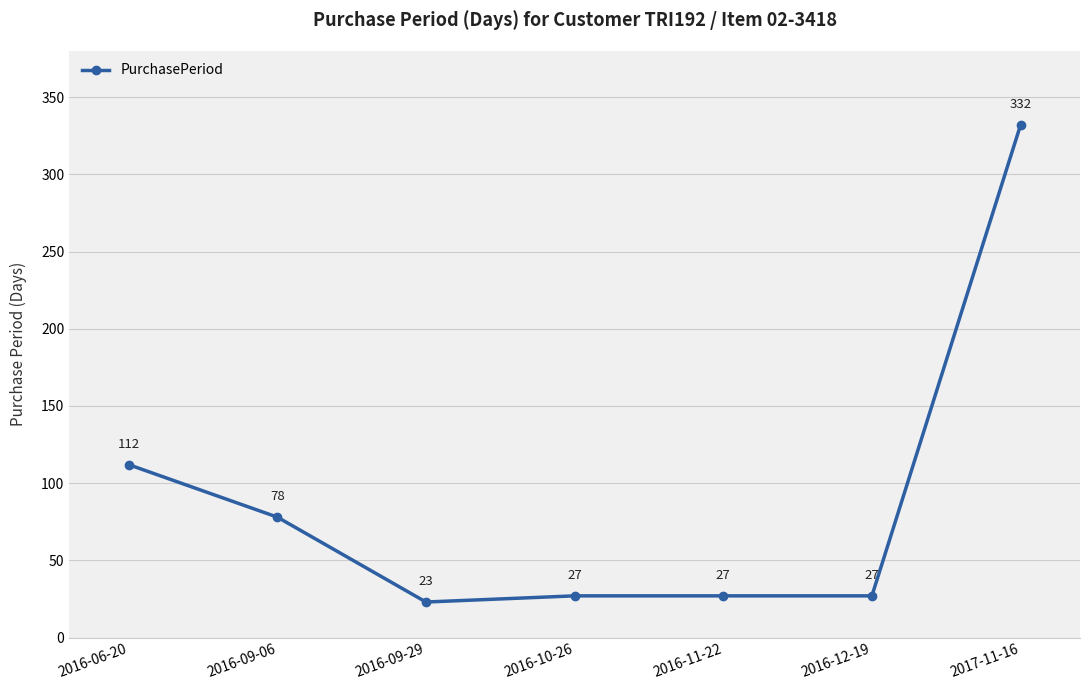

Count the number of categories in the chart.

7